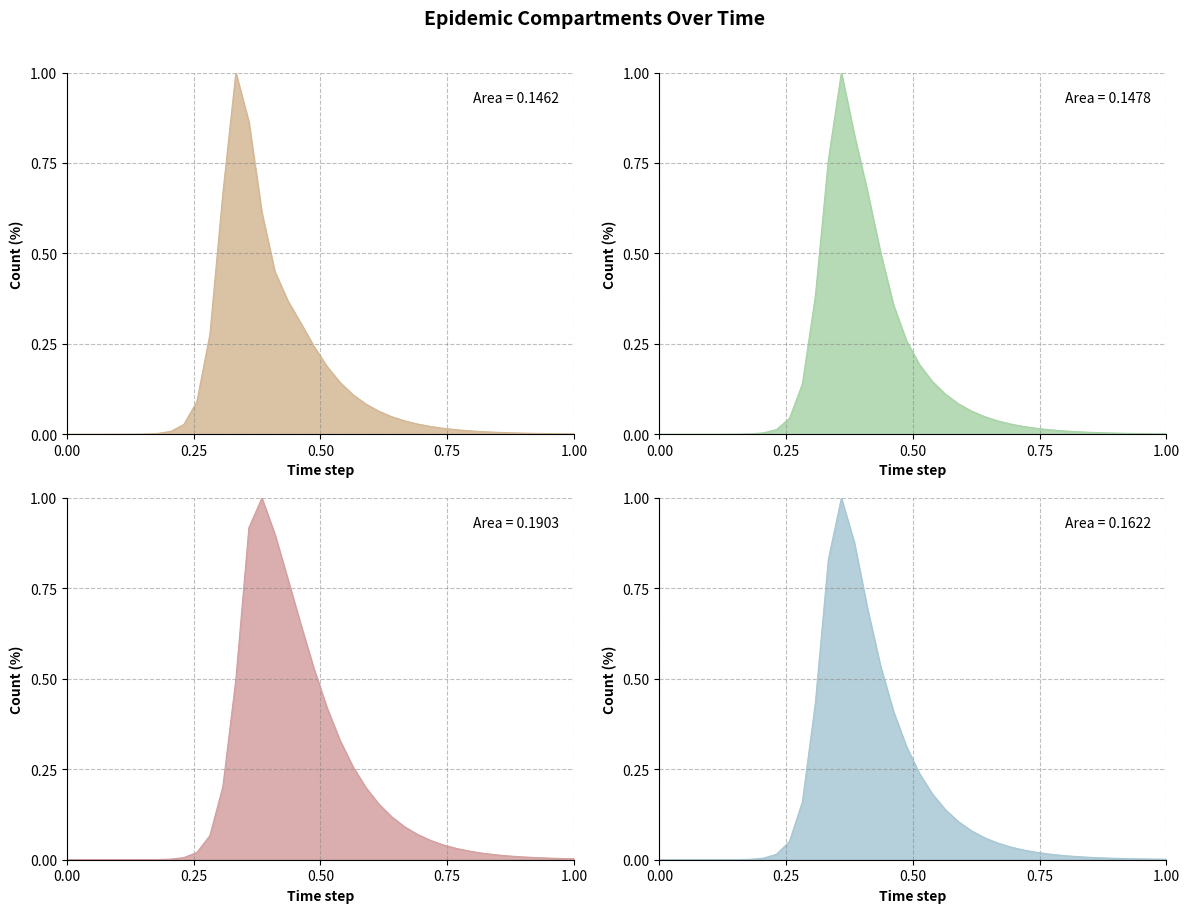

True or false: E1 has more than 1 points higher than both neighbors.

False